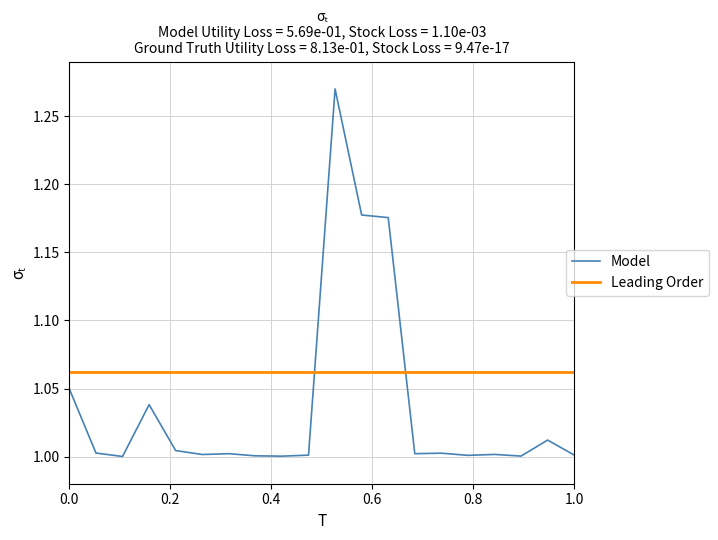

Which series has the largest total across all categories?

Leading Order